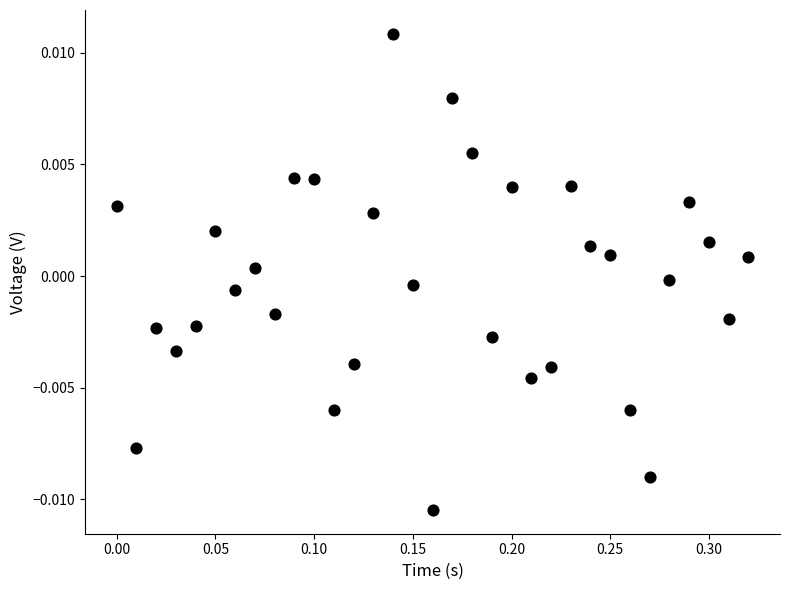

What is the range of X values (max minus min)?

0.3